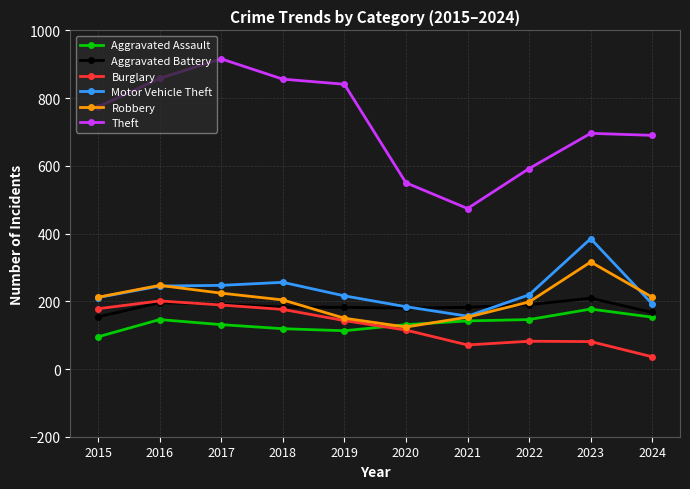

At how many categories does at least one series exceed 630?

7